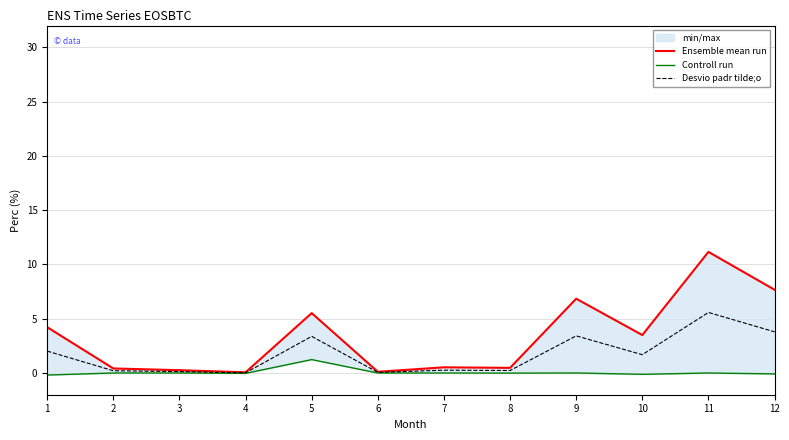

At how many categories does at least one series exceed 6?

3